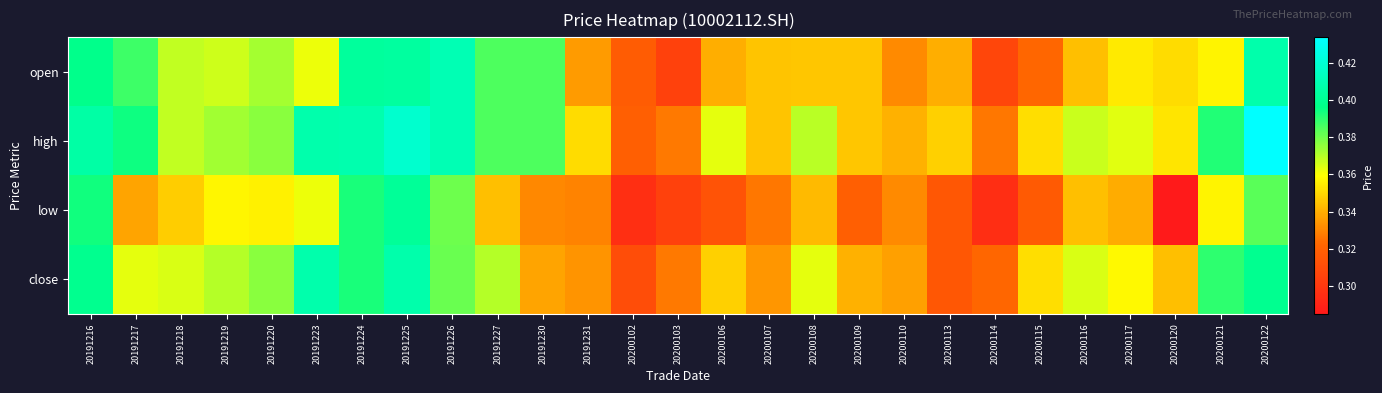

How many categories are shown in the chart?

27